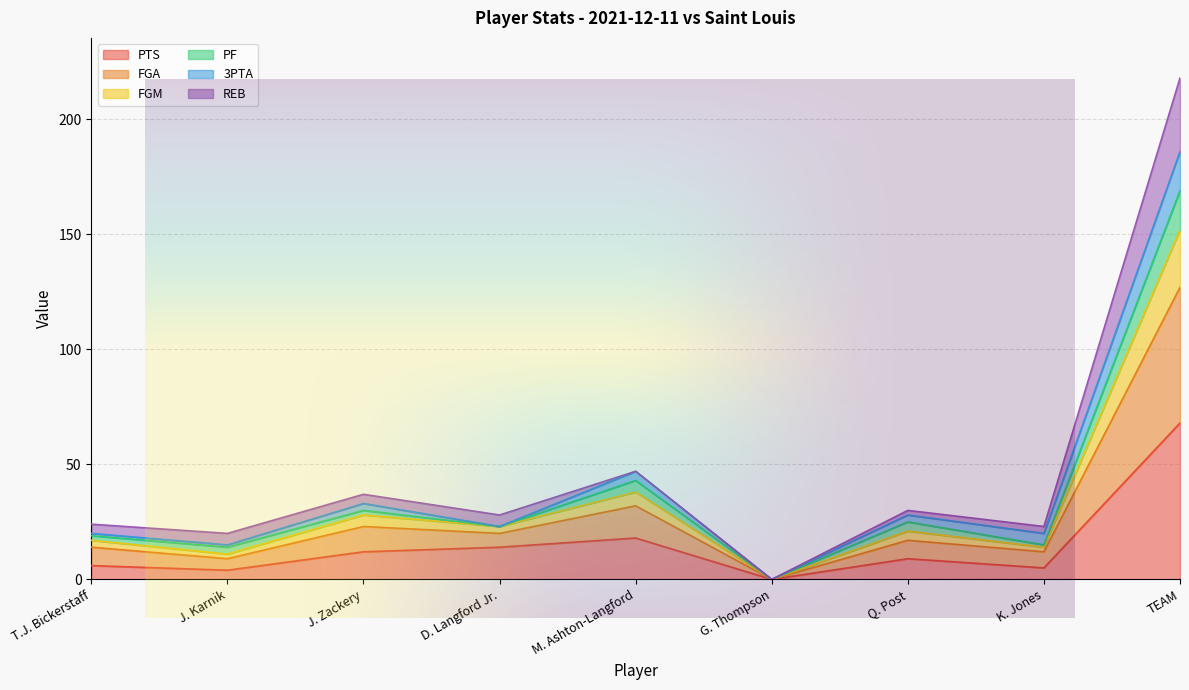

True or false: FGA and FGM intersect in this chart.

False